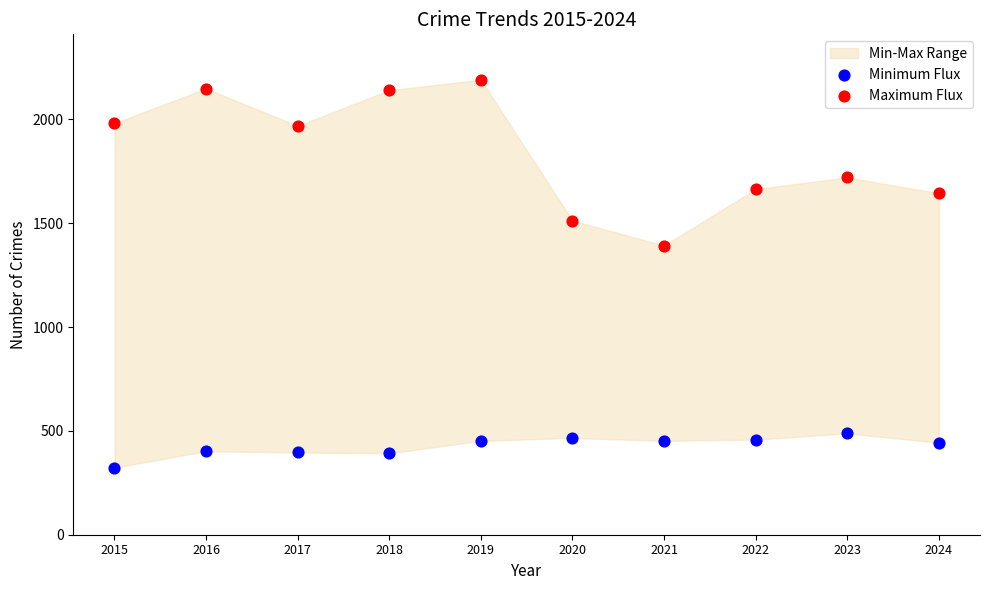

Which series has the widest spread of Y values?

Maximum Flux